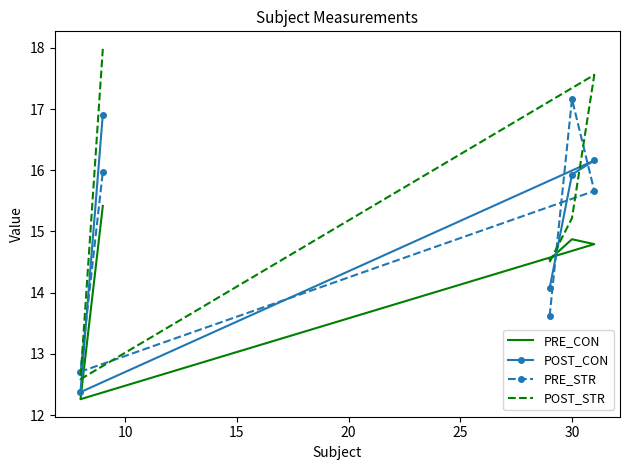

At how many categories does at least one series exceed 13?

4